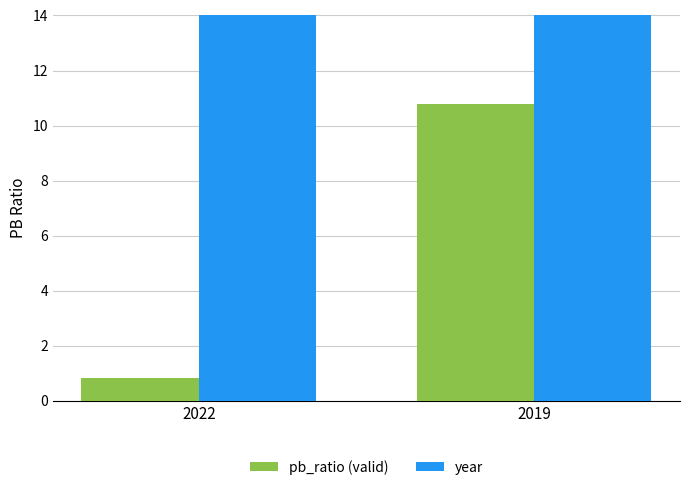

List the series in order of their peak value, highest first.

year, pb_ratio (valid)